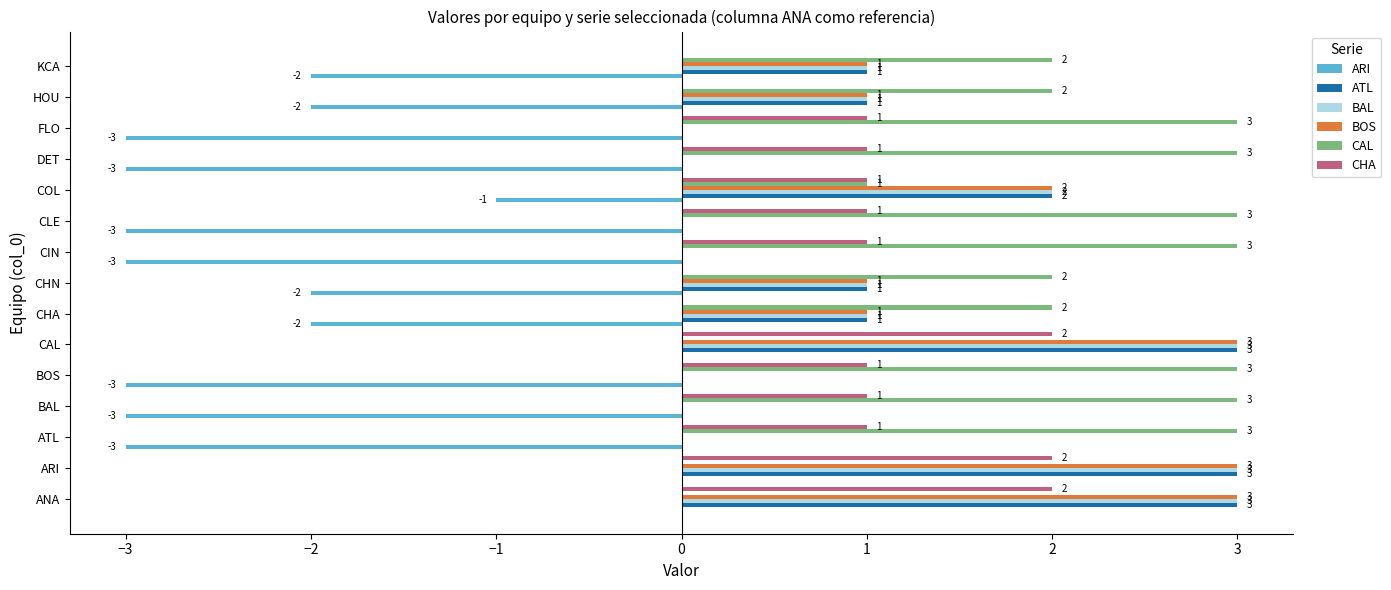

The CHA series shows 1 at CHN. True or false?

False